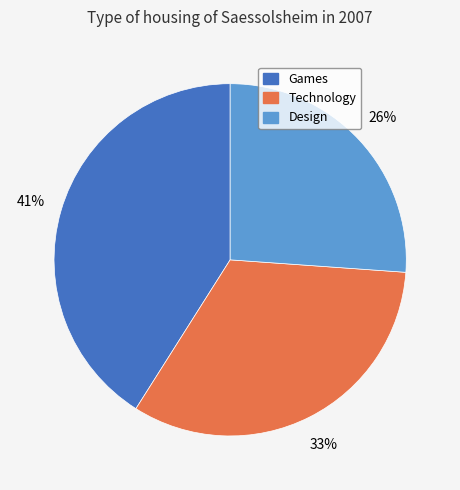

Is the sum of Technology and Games greater than half?

Yes